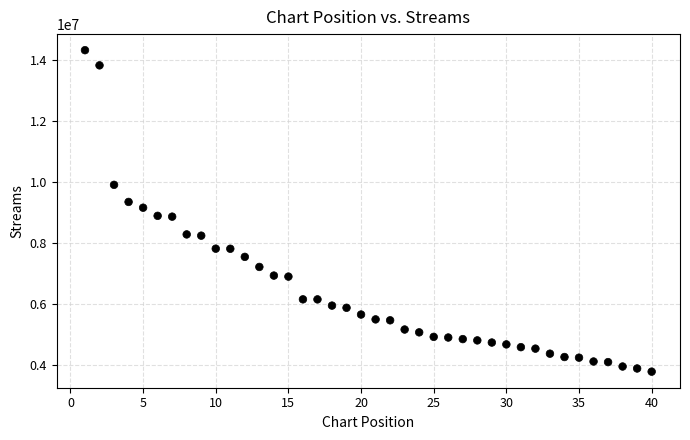

What is the range of Y values (max minus min)?

10527245